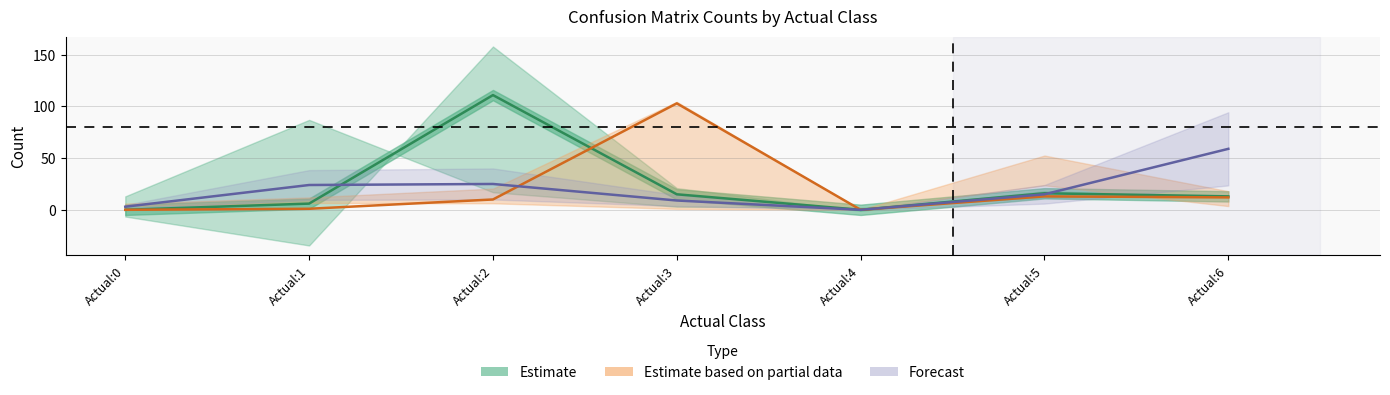

What is the difference between the Estimate based on partial data values at Actual:4 and Actual:2?

10